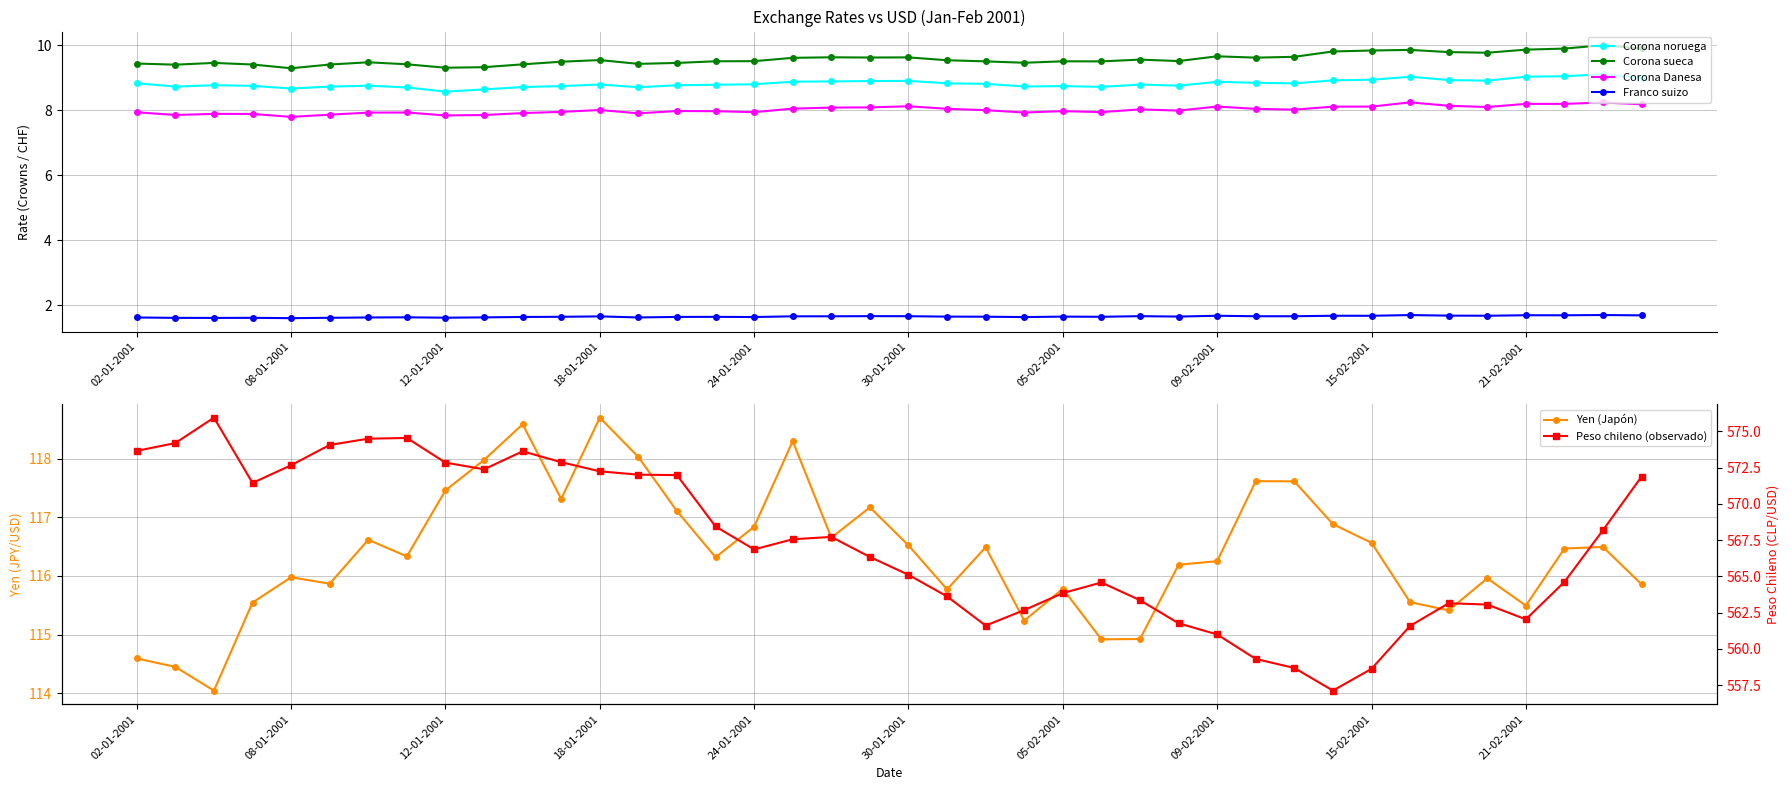

True or false: Corona noruega has a value of 11.7 at 09-02-2001.

False